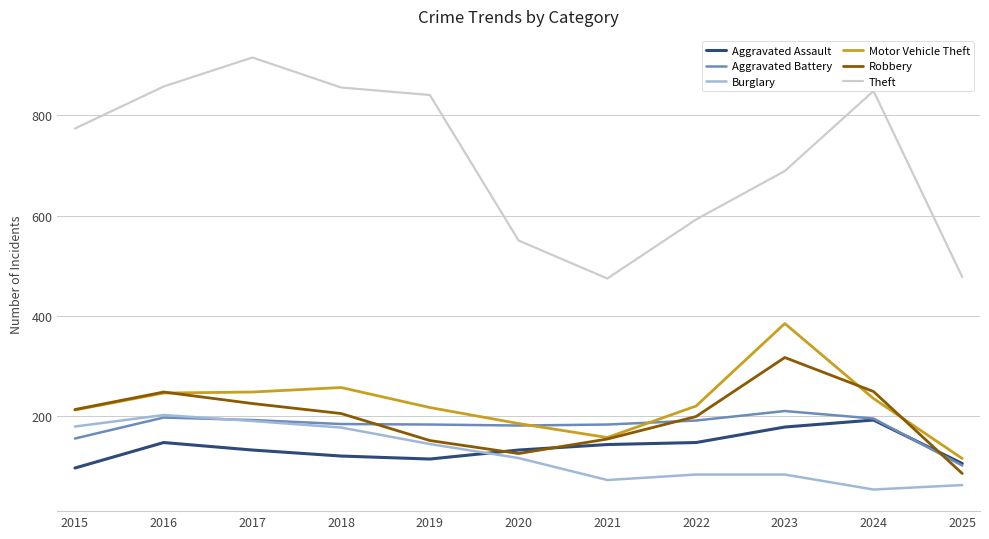

Is it true that Aggravated Assault equals 131 at 2020?

True